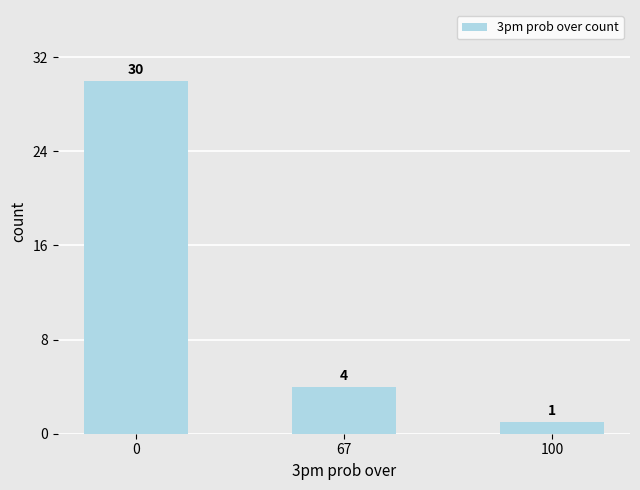

How many data points are less than 4?

1